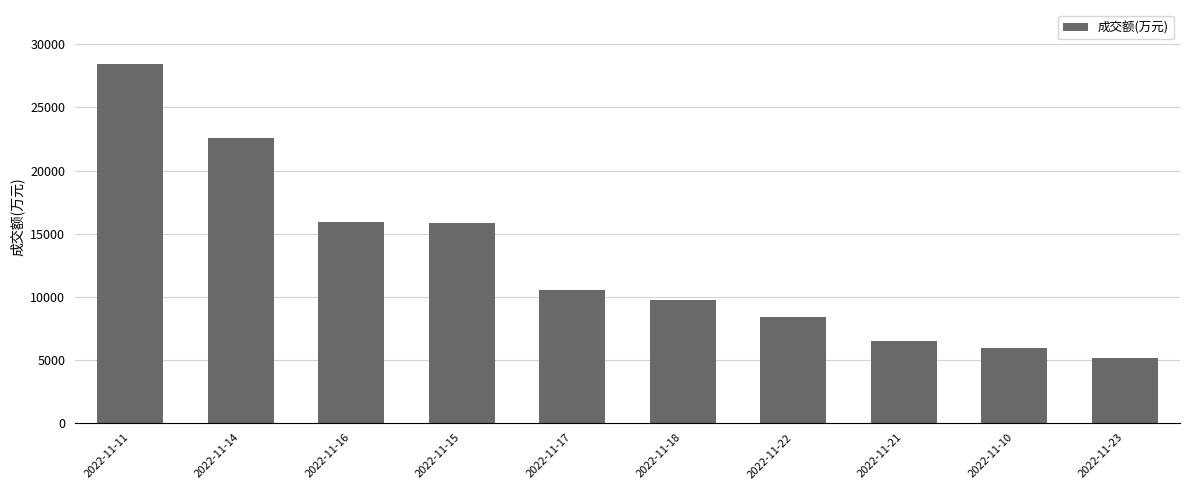

True or false: the data shows 8154 at 2022-11-23.

False